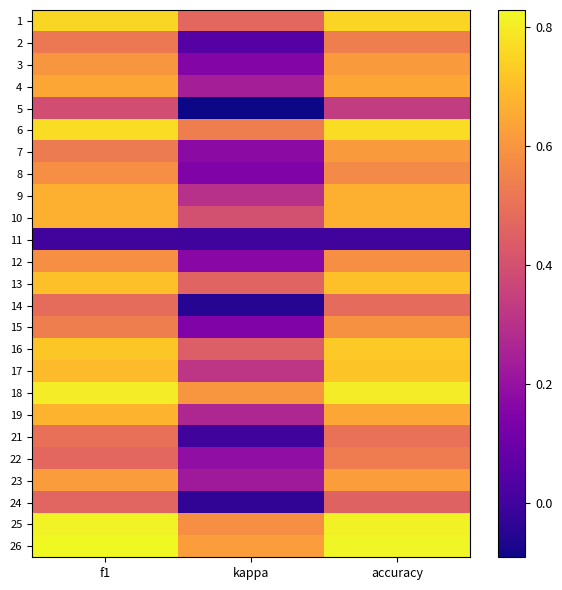

At how many categories does at least one series exceed 0?

3